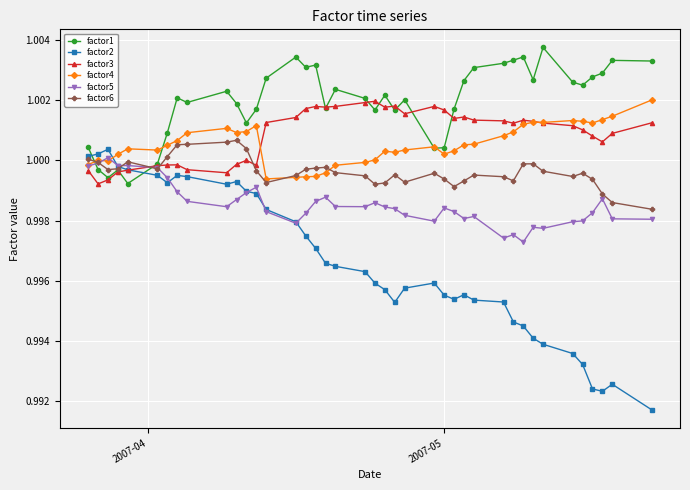

How many lines are shown in the chart?

6